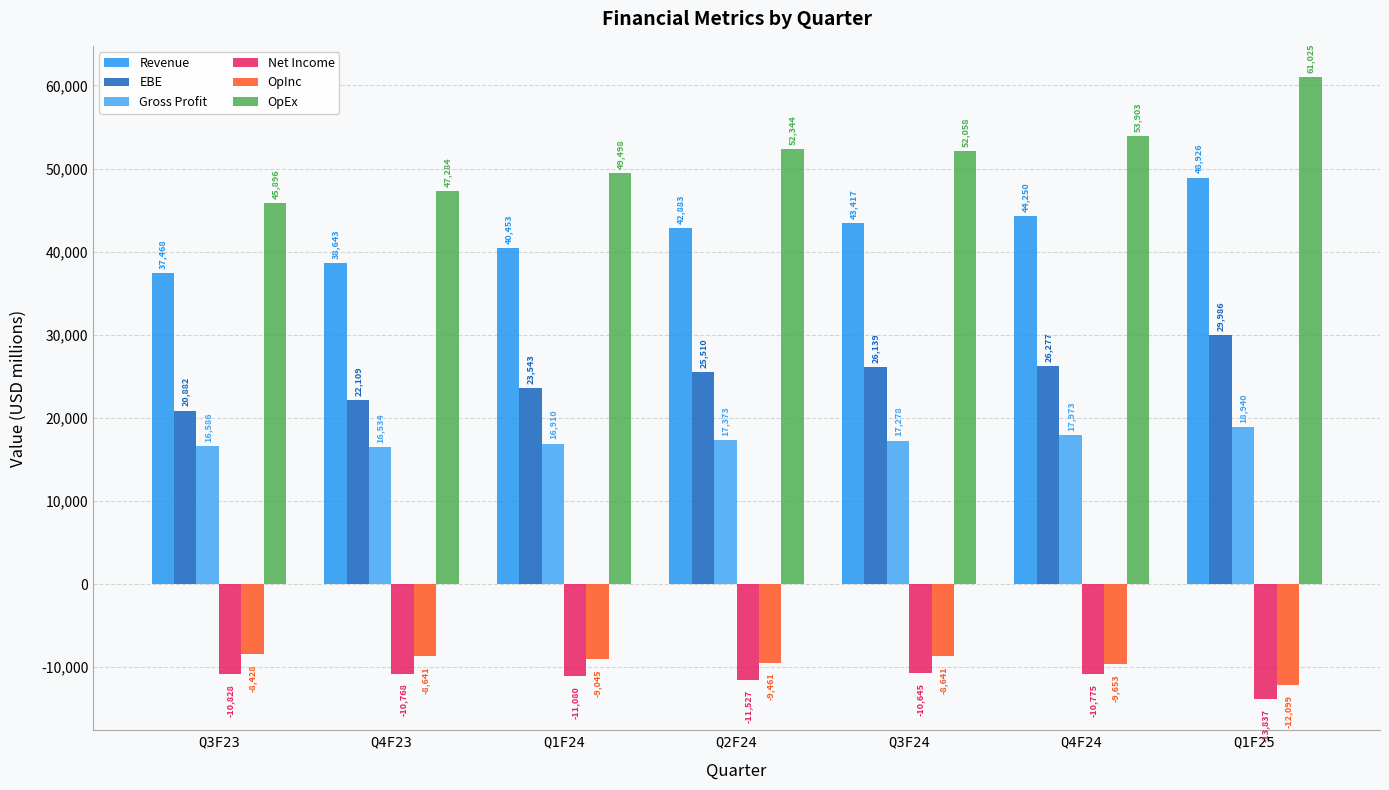

Reading left to right, extract all data points from this chart.

Revenue: 37468	38643	40453	42883	43417	44250	48926
EBE: 20882	22109	23543	25510	26139	26277	29986
Gross Profit: 16586	16534	16910	17373	17278	17973	18940
Net Income: -10828	-10768	-11080	-11527	-10645	-10775	-13837
OpInc: -8428	-8641	-9045	-9461	-8641	-9653	-12099
OpEx: 45896	47284	49498	52344	52058	53903	61025